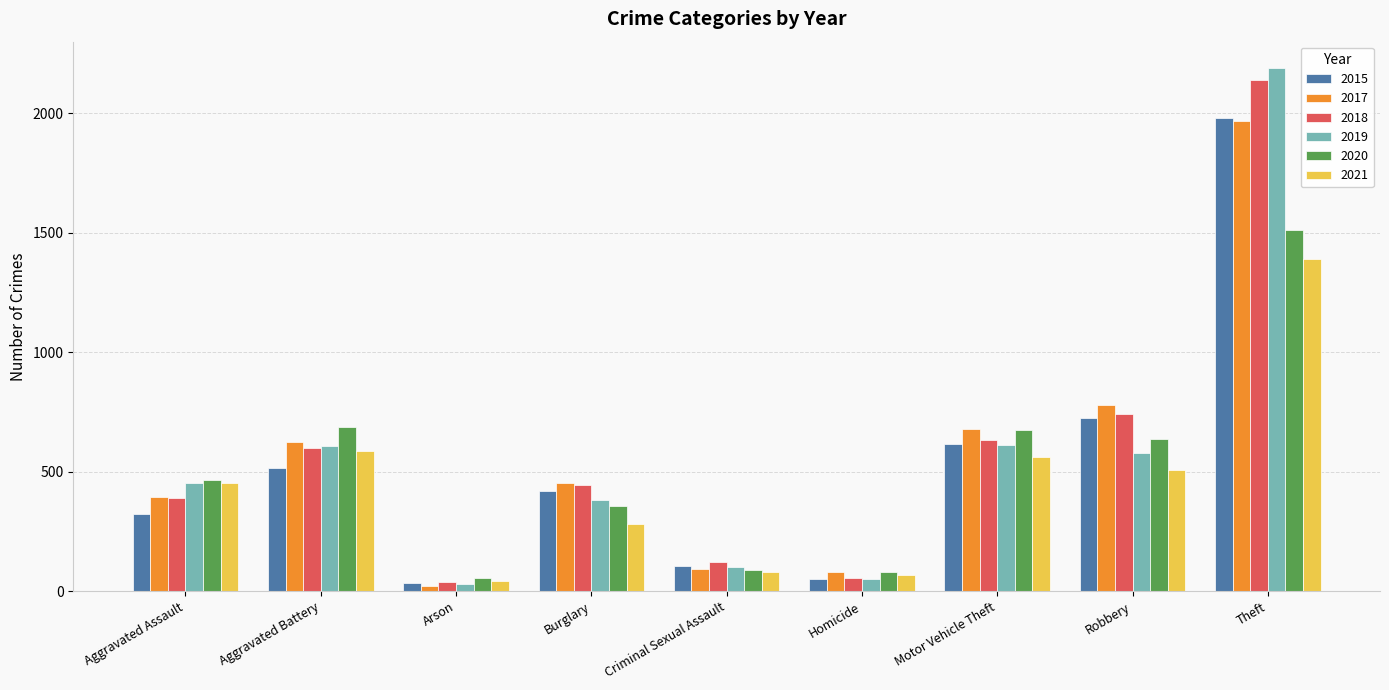

What is the highest value of the 2021 series?

1392